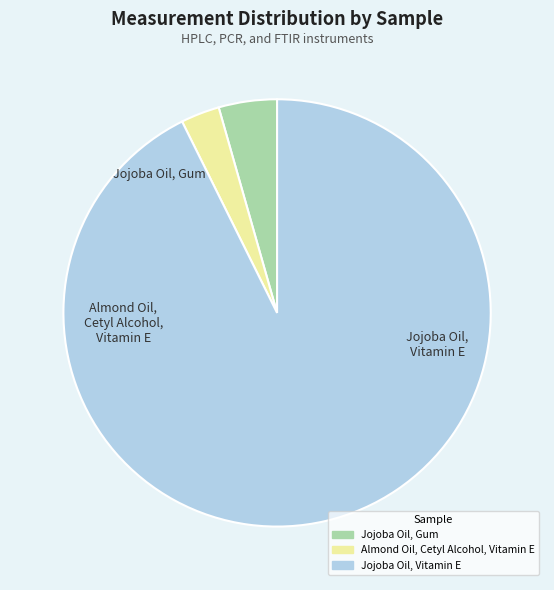

Is there a majority slice in this chart?

Yes